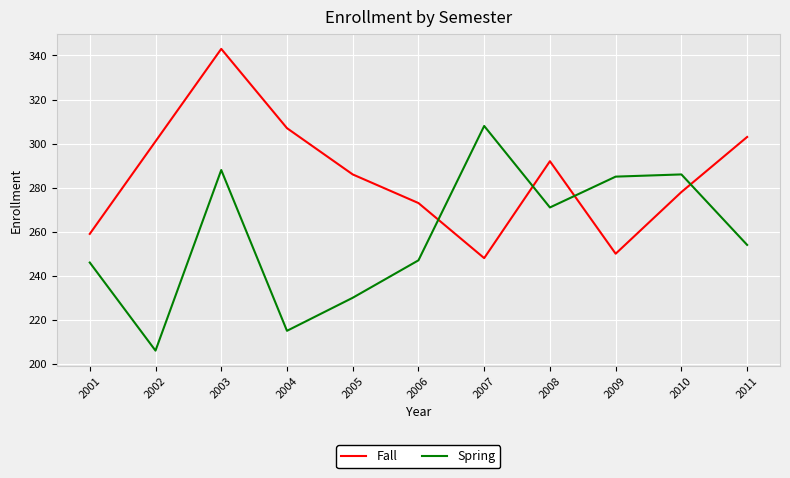

What is the maximum value shown in the chart?

343